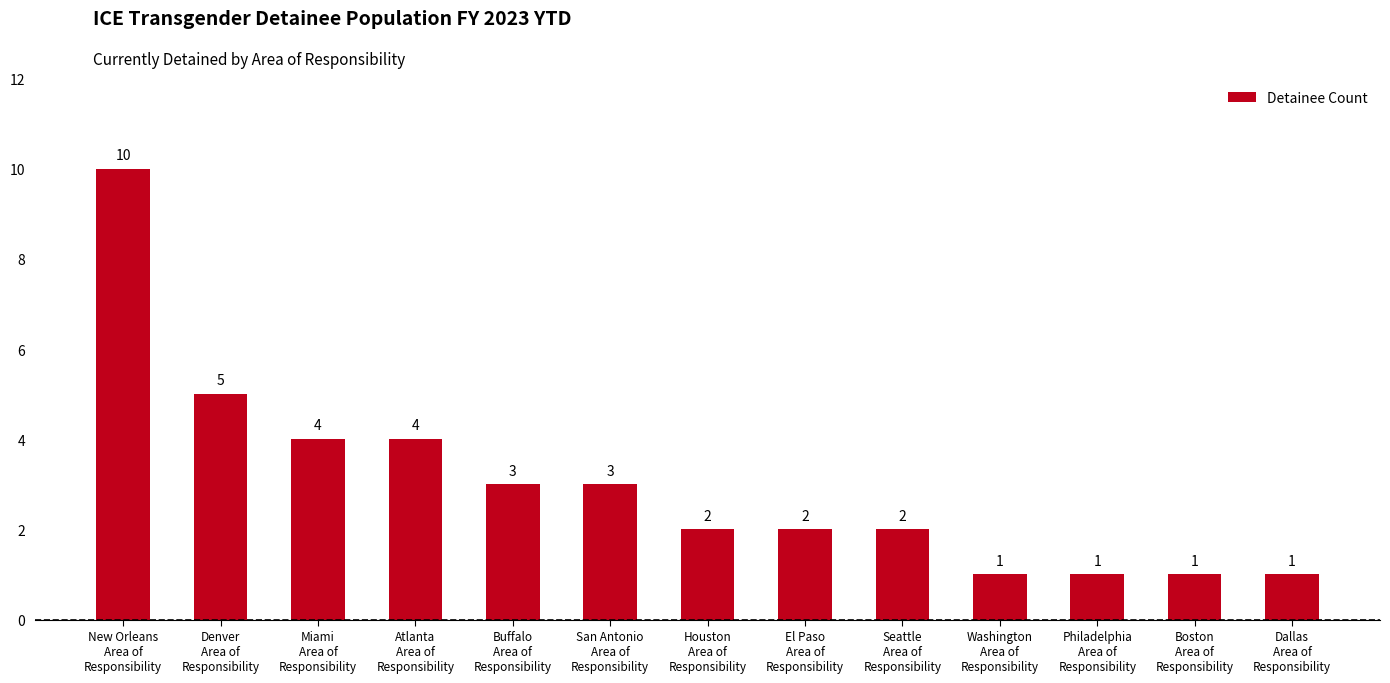

How many data points does each series have?

13